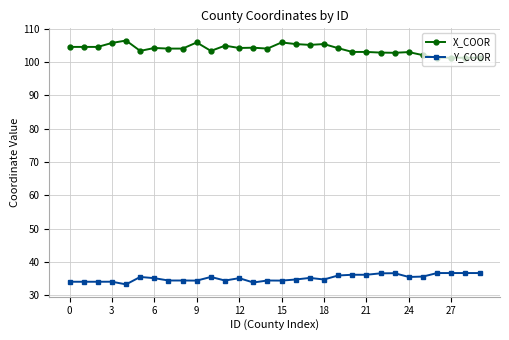

True or false: X_COOR and Y_COOR intersect in this chart.

False